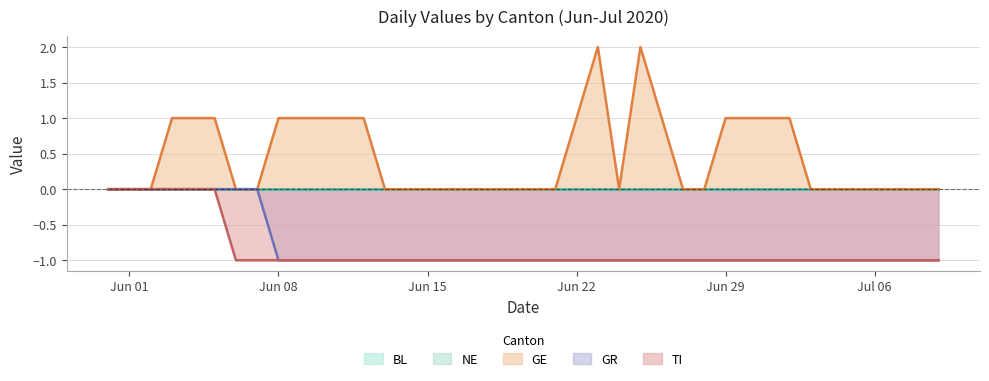

The GR series shows -1 at 2020-06-16. True or false?

True